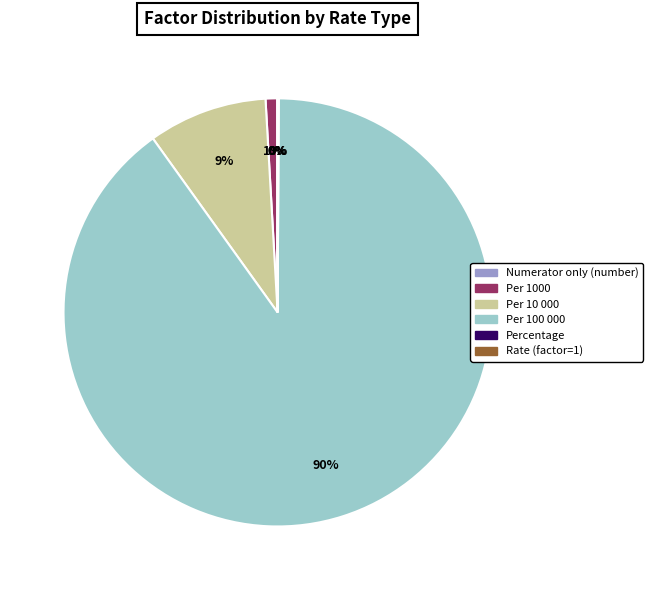

Is it true that Per 10 000 is 9% of the pie?

True